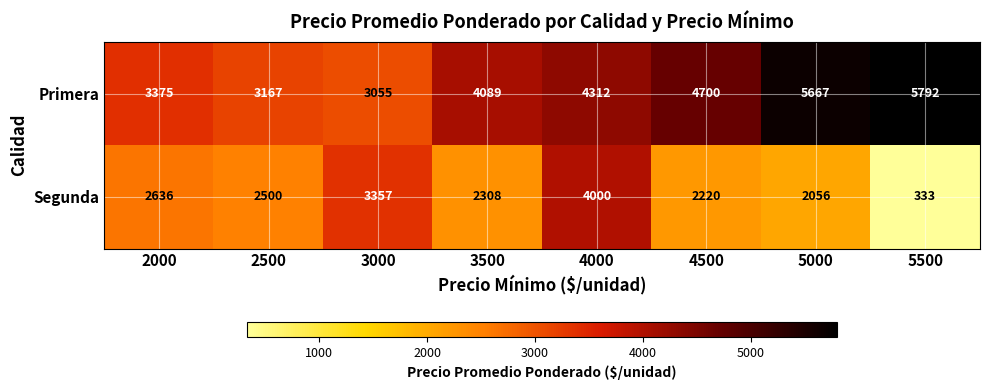

At how many categories does at least one series exceed 1406?

8